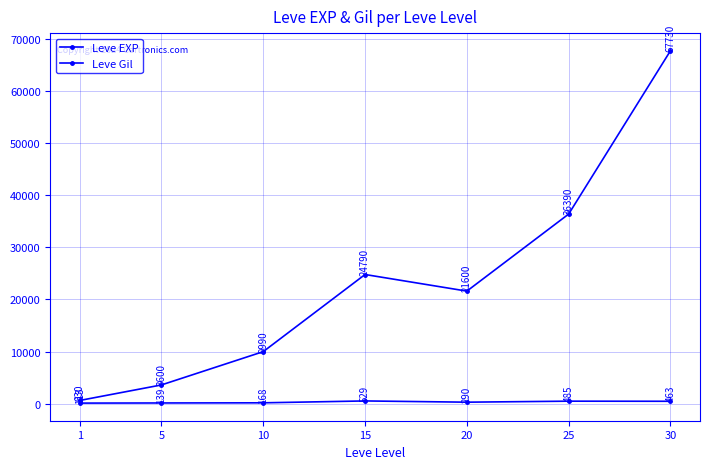

What is the average value of the Leve Gil series?

312